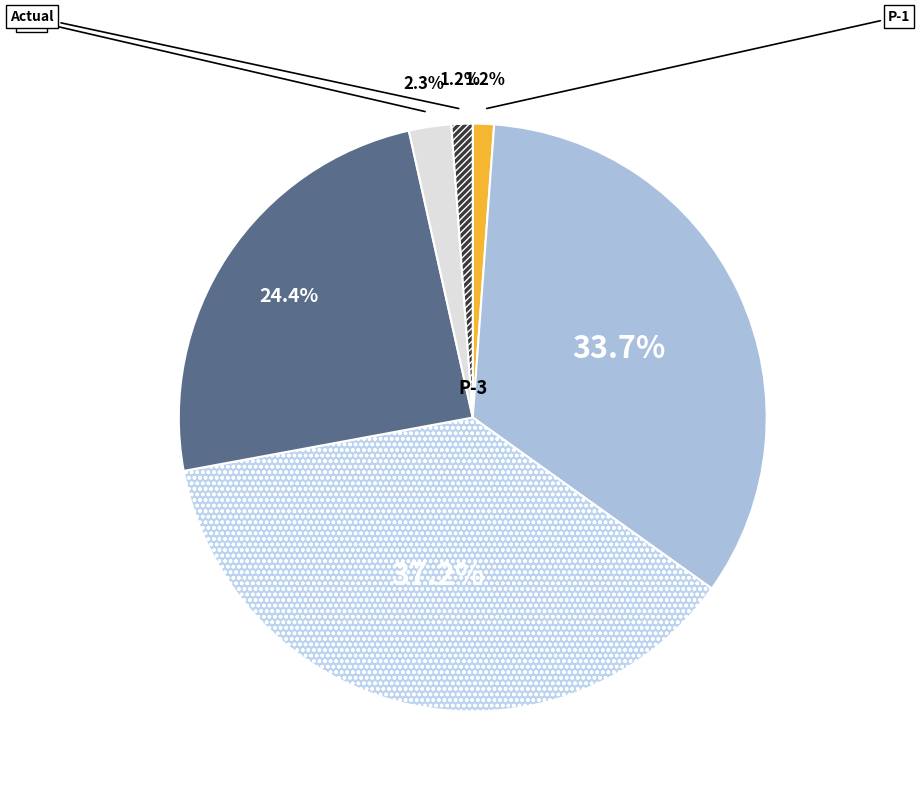

To the nearest percent, what is the average slice percentage?

17%